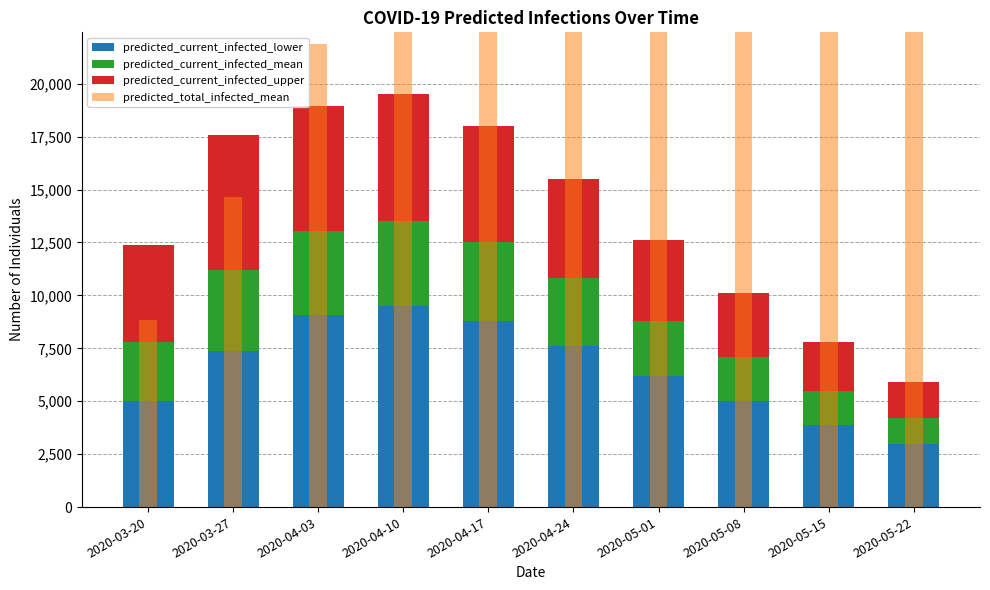

Reading left to right, what are all the values shown in this chart?

predicted_current_infected_lower: 5022	7366	9090	9500	8800	7600	6200	5000	3900	3000
predicted_current_infected_mean: 2794	3823	3952	4000	3700	3200	2600	2100	1600	1200
predicted_current_infected_upper: 4578	6380	5903	6000	5500	4700	3800	3000	2300	1700
predicted_total_infected_mean: 8824	14662	21866	29500	37000	44000	50000	55000	59000	62000